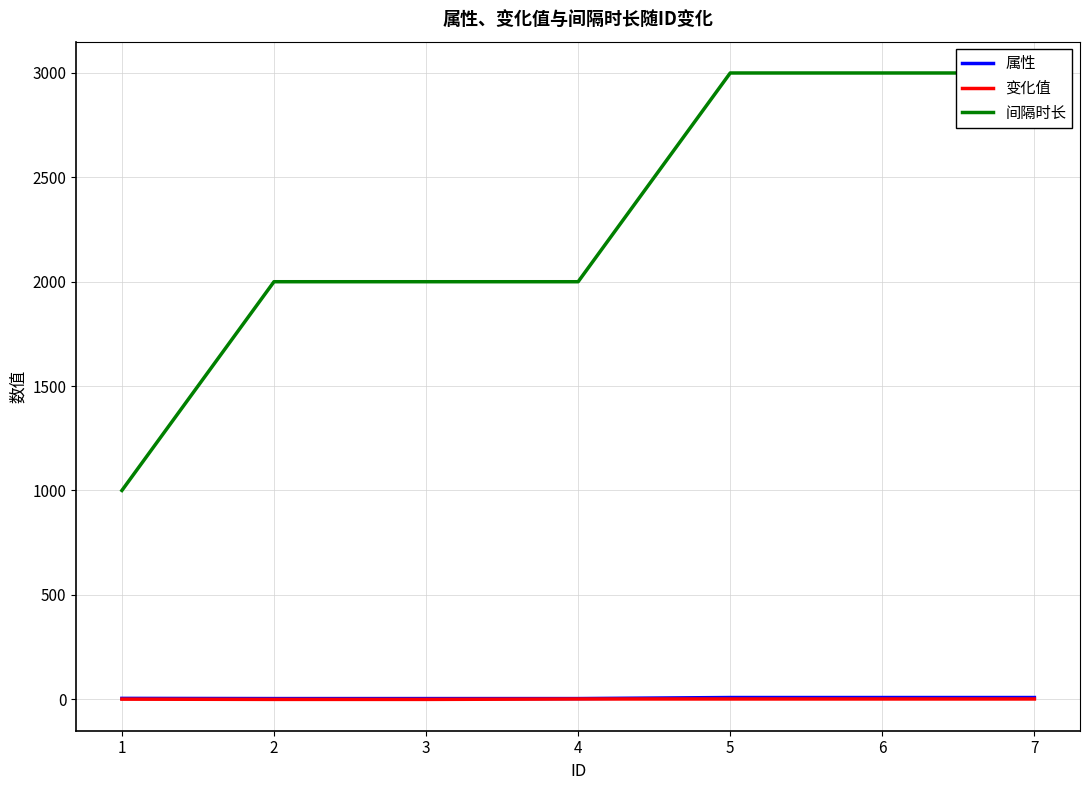

At which label does 间隔时长 first exceed 2000?

5